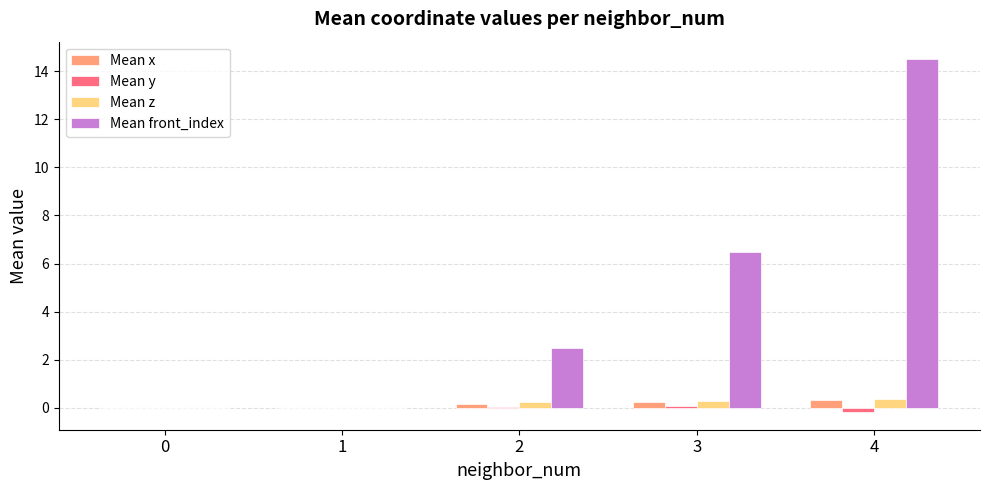

Which series has the largest total across all categories?

Mean front_index